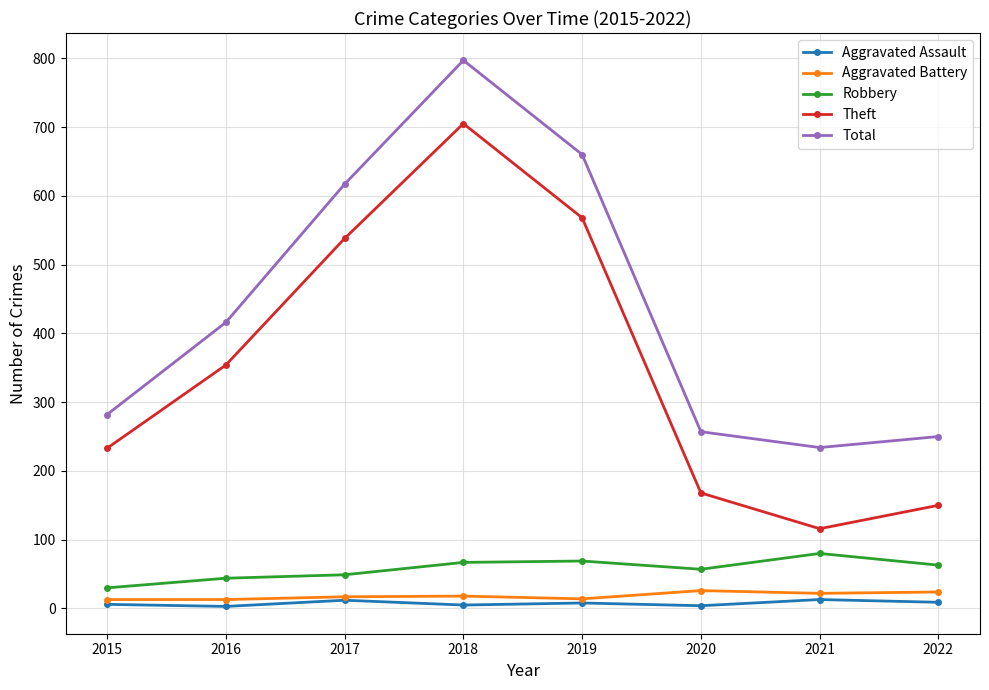

List the labels in order of Theft value, smallest first.

2021, 2022, 2020, 2015, 2016, 2017, 2019, 2018